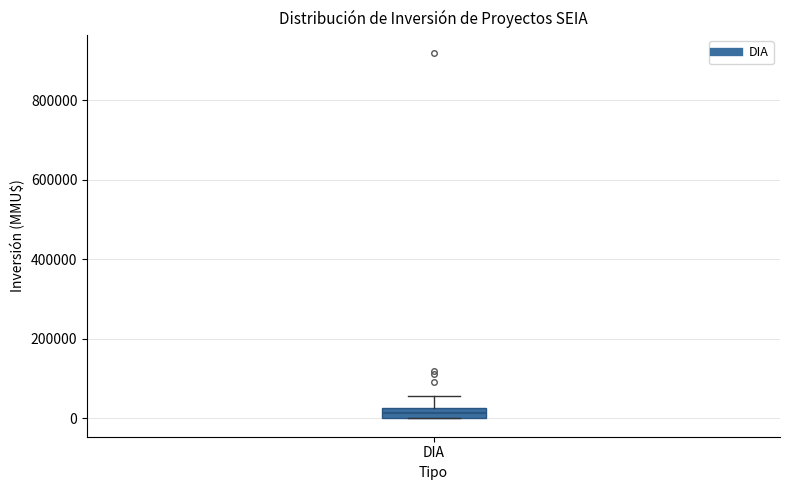

Where is the upper edge of the box for DIA on the y-axis? The values are not printed on the chart, so give them approximately, as read against the axis.

20000